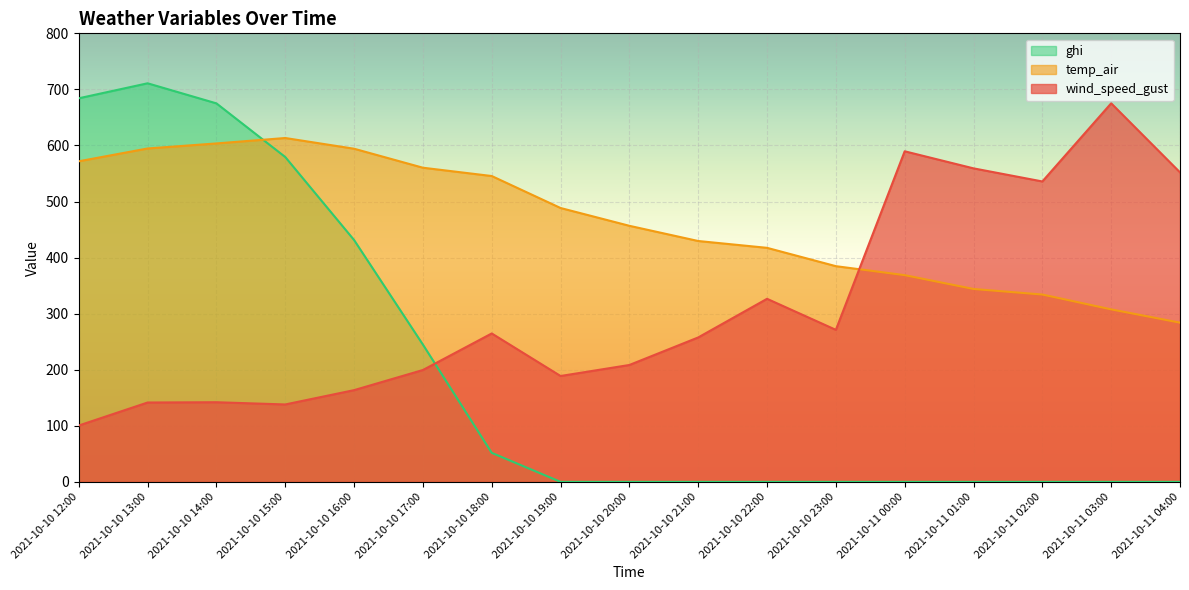

What is the maximum value for wind_speed_gust?

675.2